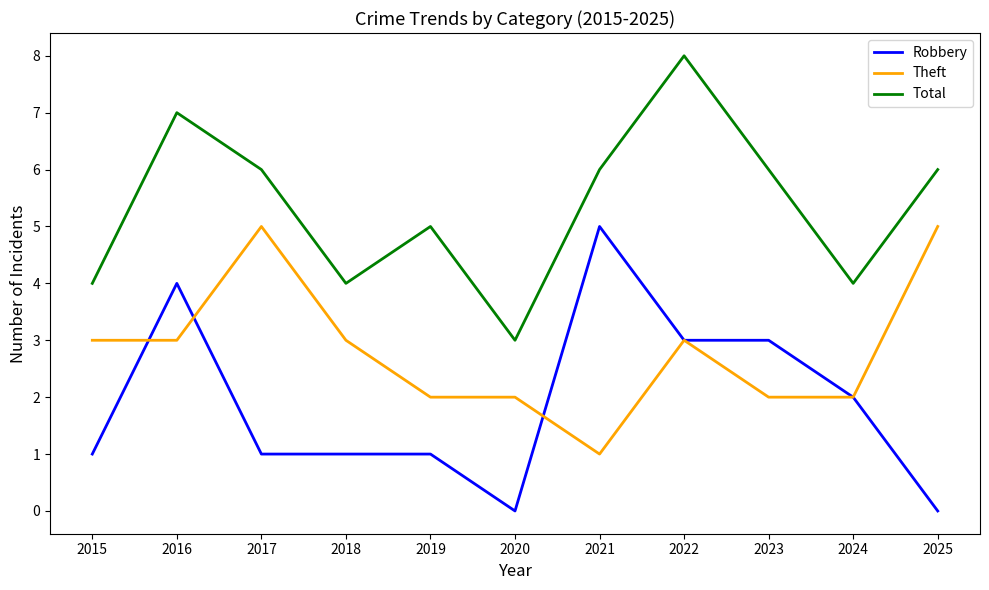

True or false: Total has a value of 3 at 2024.

False